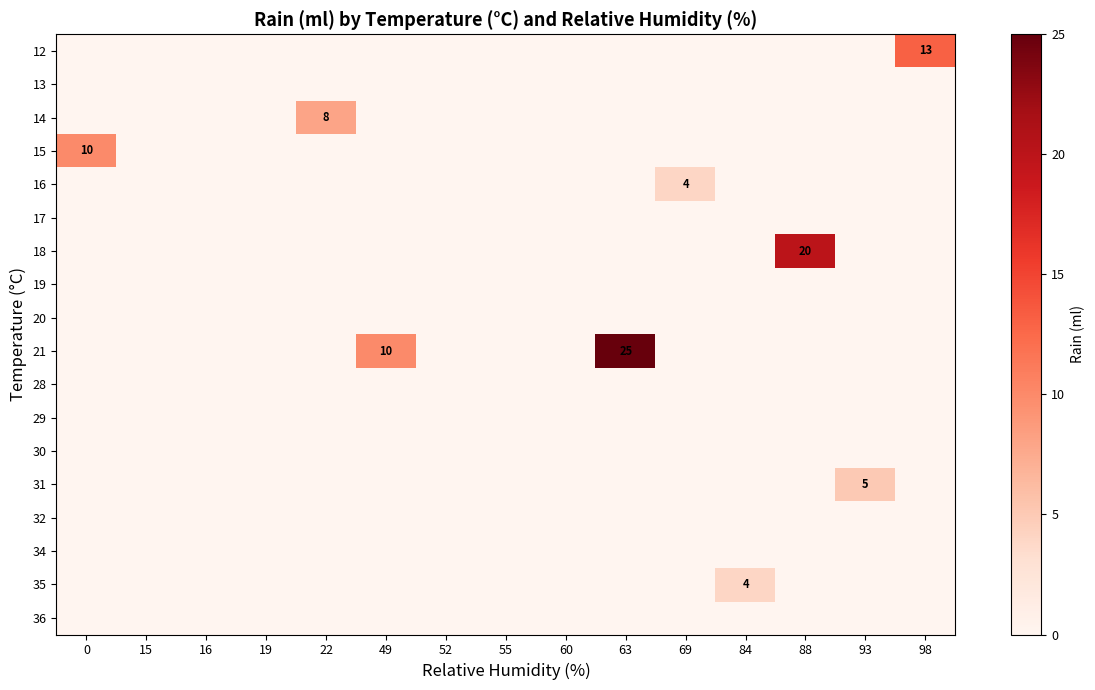

The value of 12 at 98 is 20. True or false?

False